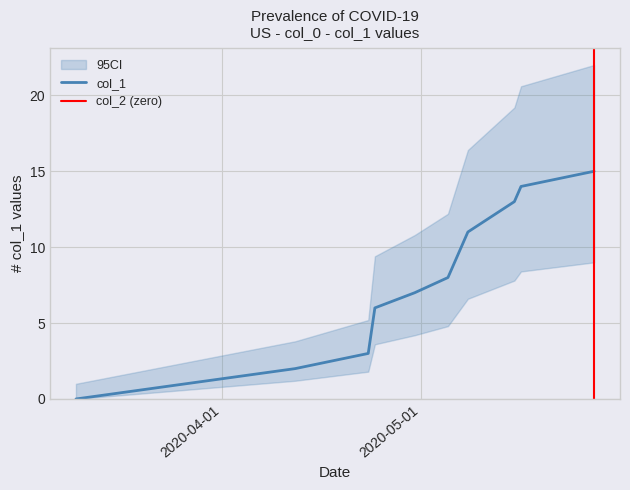

How many lines are shown in the chart?

1